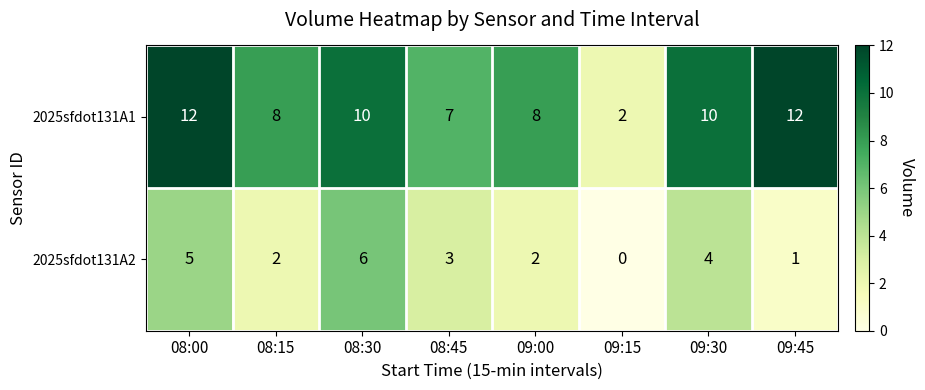

At which category does the chart reach its minimum across all series?

09:15